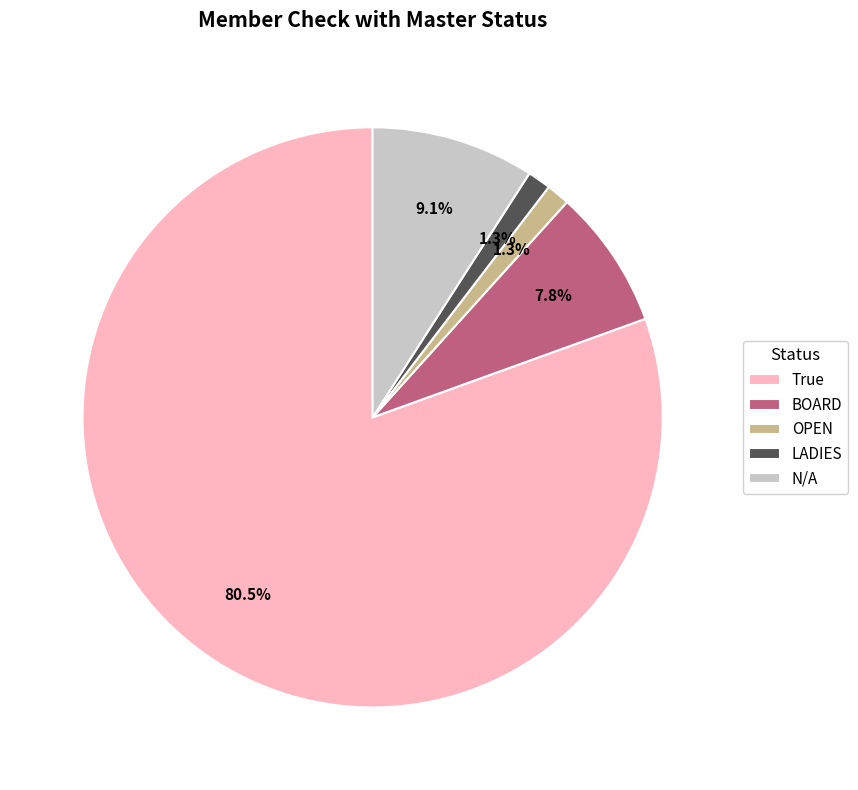

Approximately how many times larger is the value at OPEN compared to BOARD?

0.2